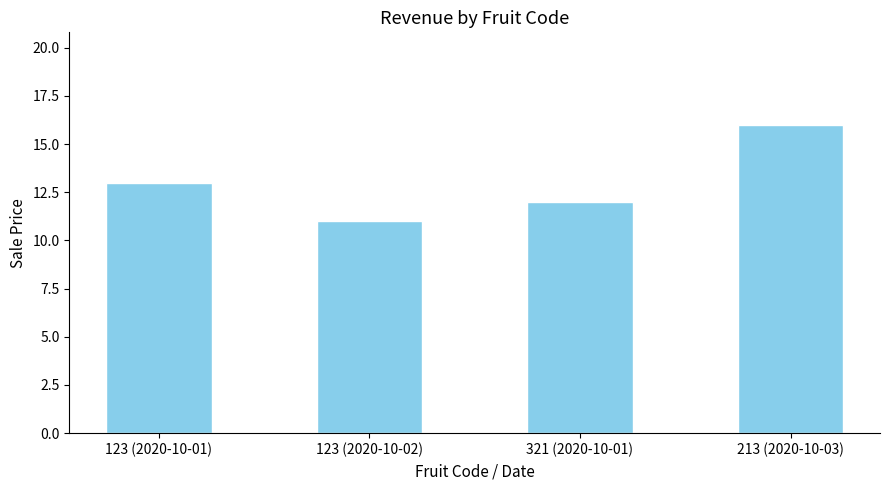

How many bars are there in total?

4